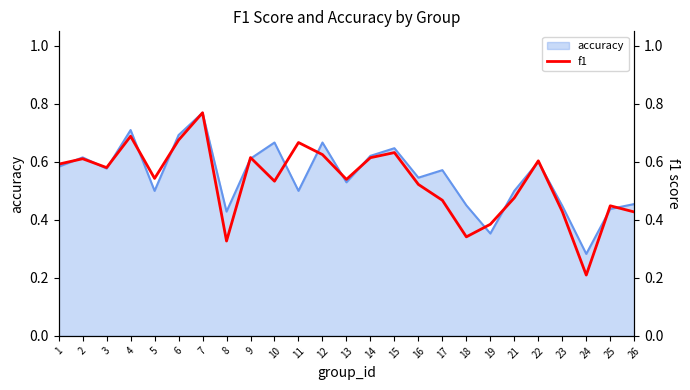

Which label corresponds to the largest value in the chart?

7